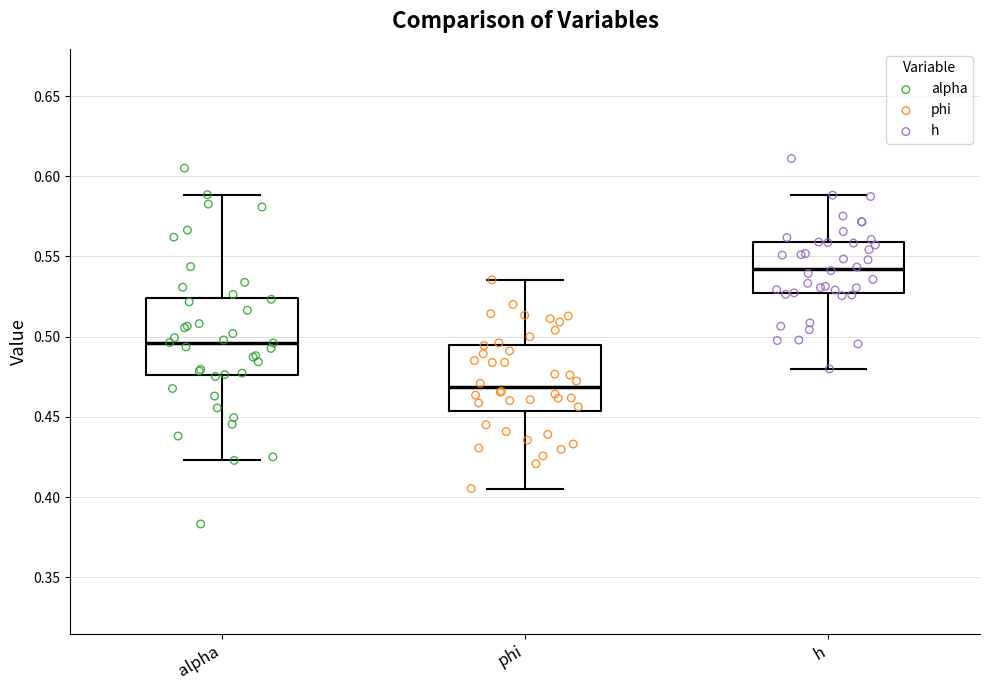

Reading left to right, transcribe this box plot: for each box, give where its median line is, the range the box spans, and where its two whiskers end, as read against the y-axis. The values are not printed on the chart, so give them approximately, as read against the axis.

alpha: median 0.495, box 0.475 to 0.525, whiskers 0.425 to 0.590
phi: median 0.470, box 0.455 to 0.495, whiskers 0.405 to 0.535
h: median 0.540, box 0.525 to 0.560, whiskers 0.480 to 0.590